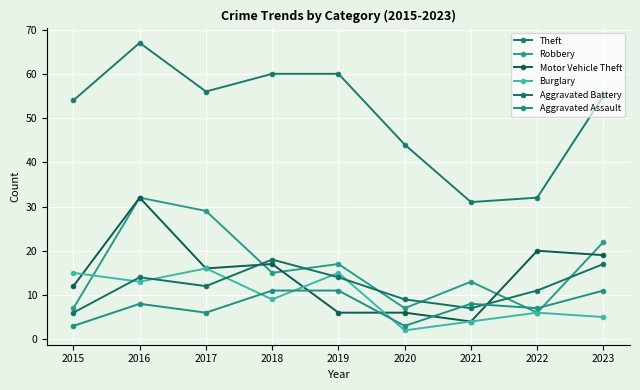

Where do Robbery and Burglary first cross each other?

2015 and 2016